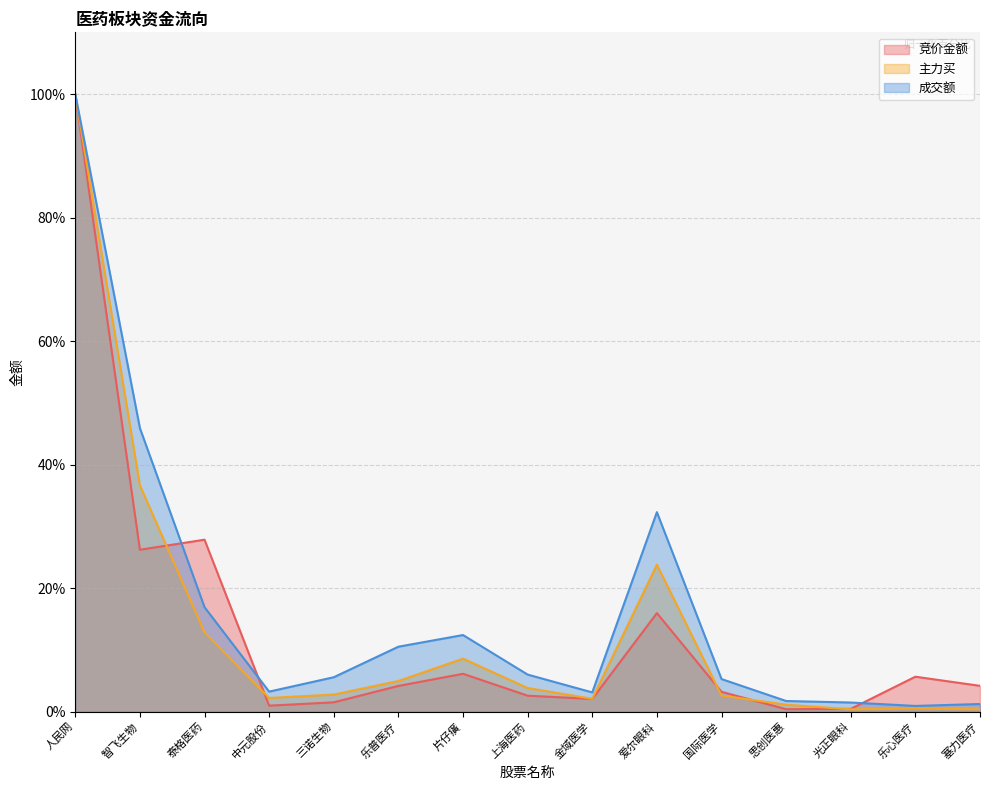

What is the label of the 14th point from the right?

智飞生物